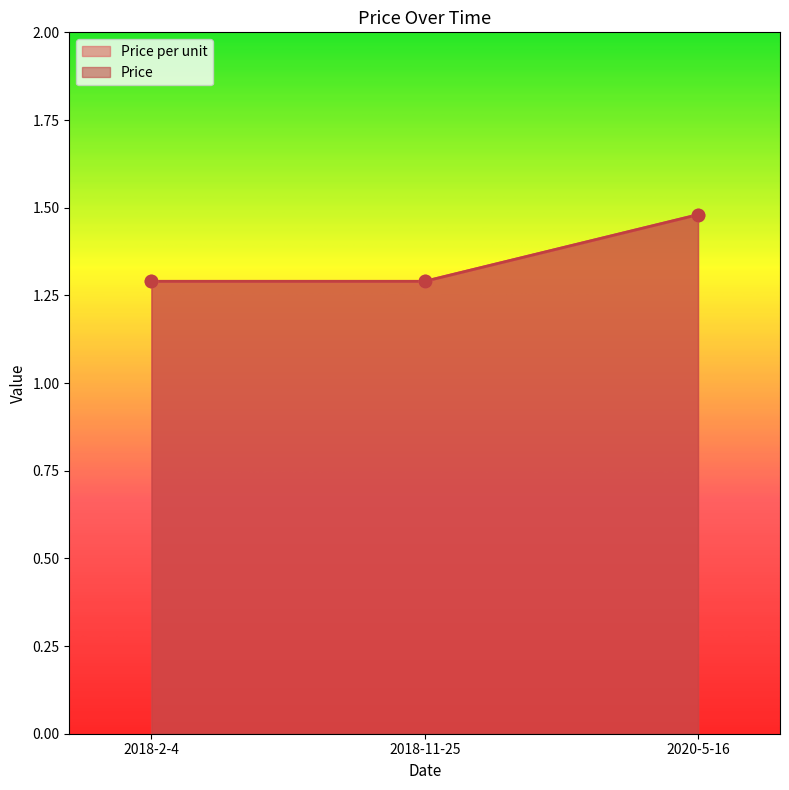

Which series has the largest total across all categories?

Price per unit